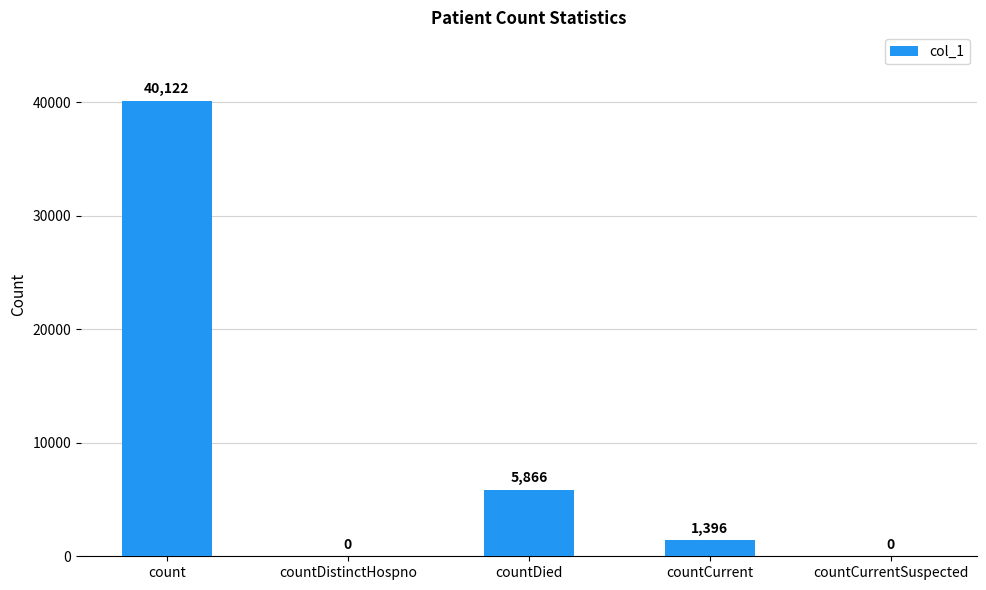

What value does the data have at countDied?

5866